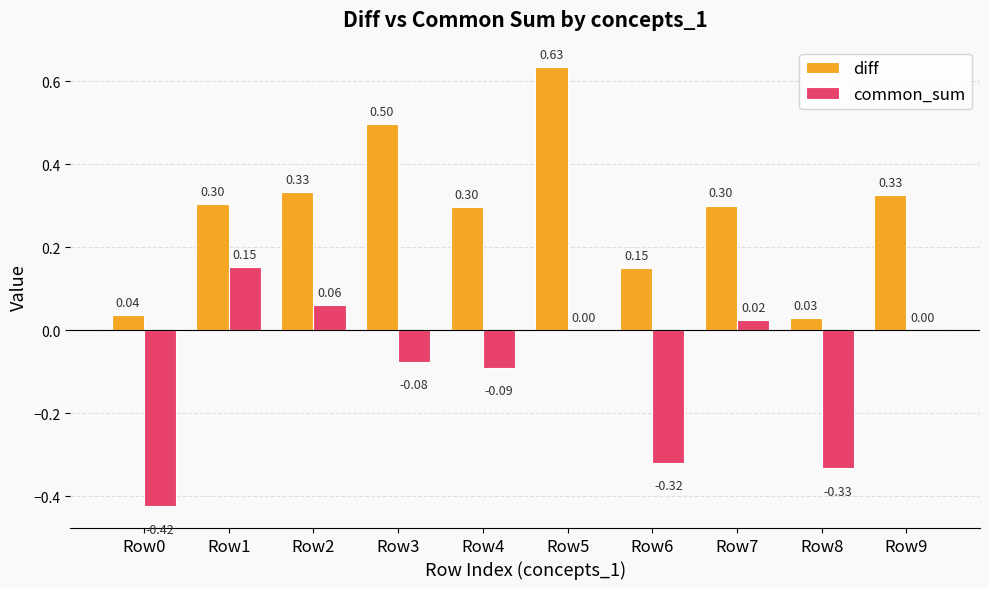

Which series has the largest total across all categories?

diff